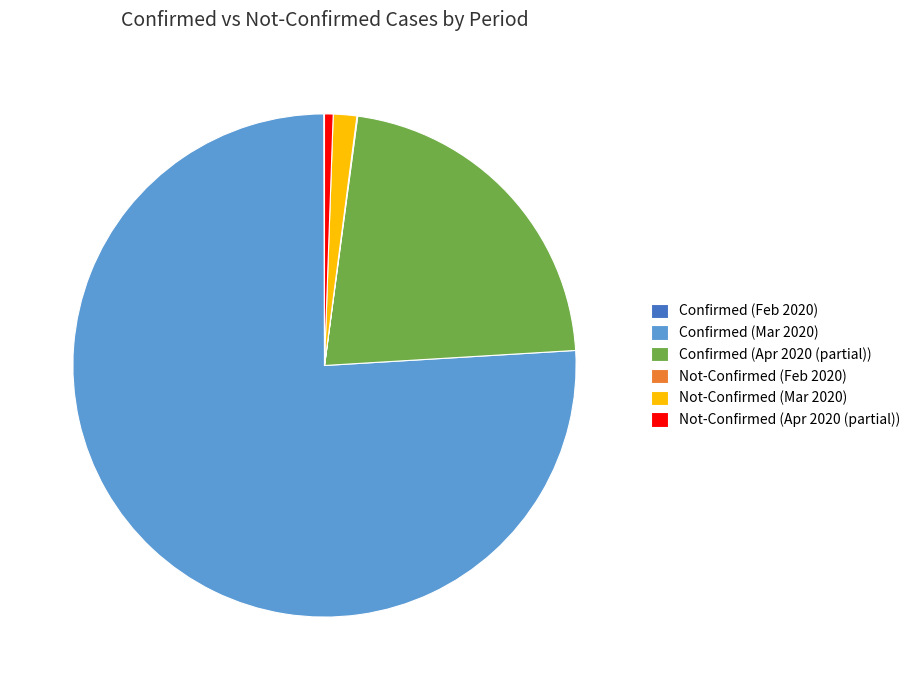

Between Not-Confirmed (Mar 2020) and Not-Confirmed (Apr 2020 (partial)), which is larger?

Not-Confirmed (Mar 2020)